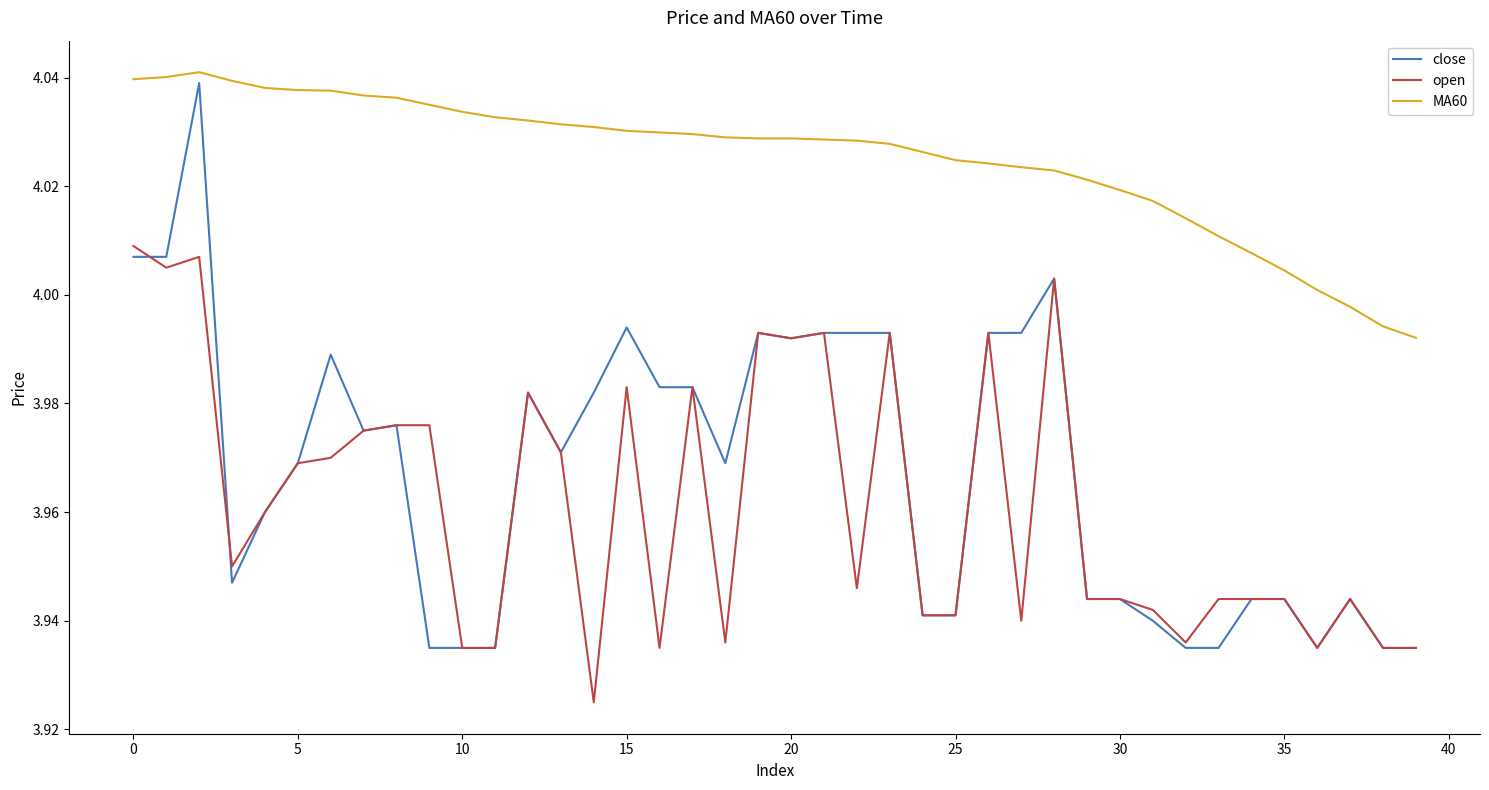

True or false: open and MA60 cross at least once.

False